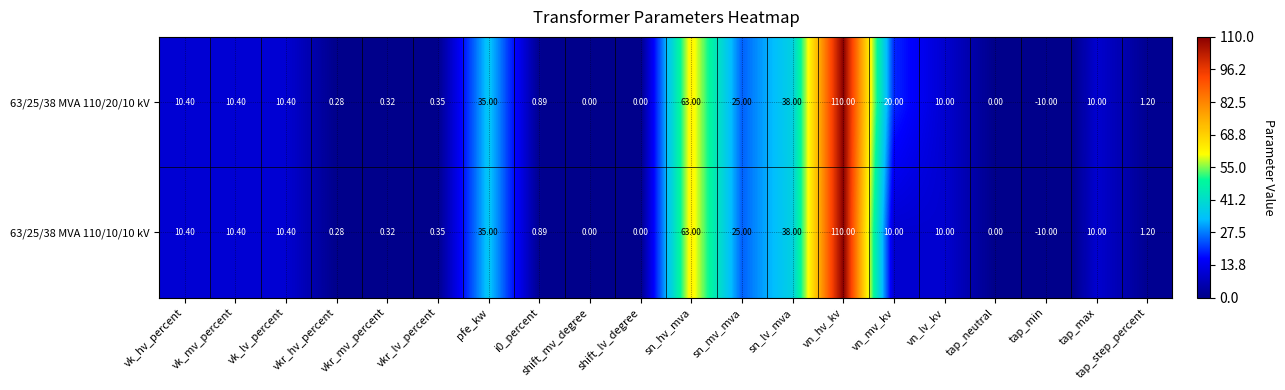

At which label is 63/25/38 MVA 110/20/10 kV closest to 50?

sn_lv_mva